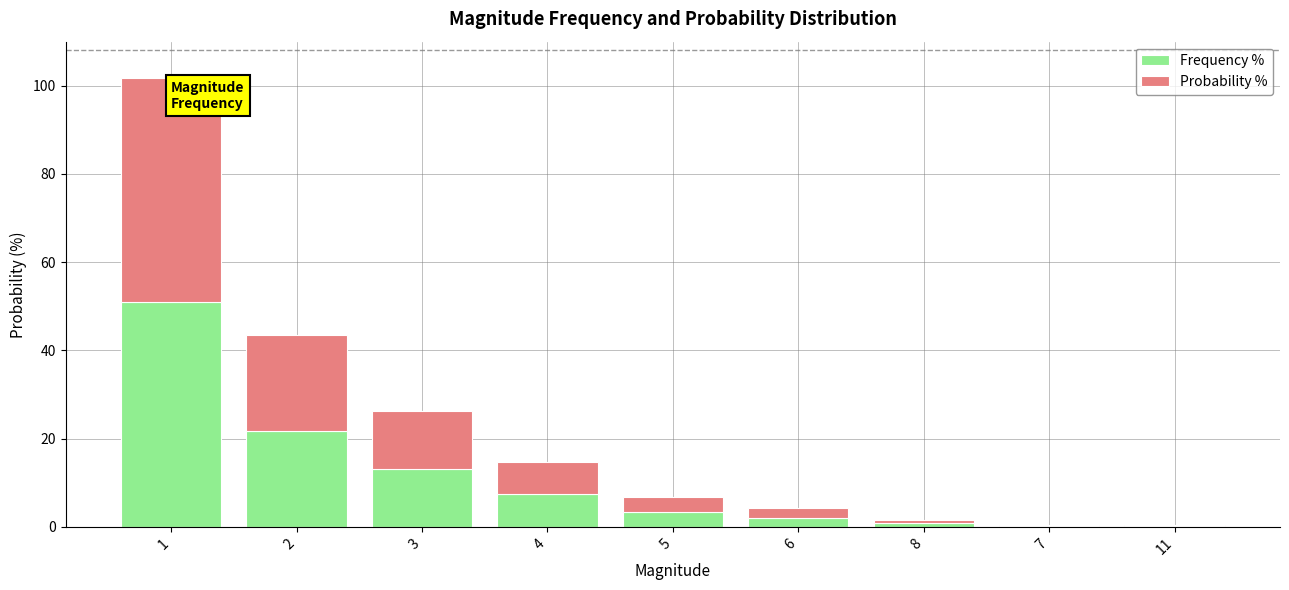

What is the total value across all series at 3?

26.2